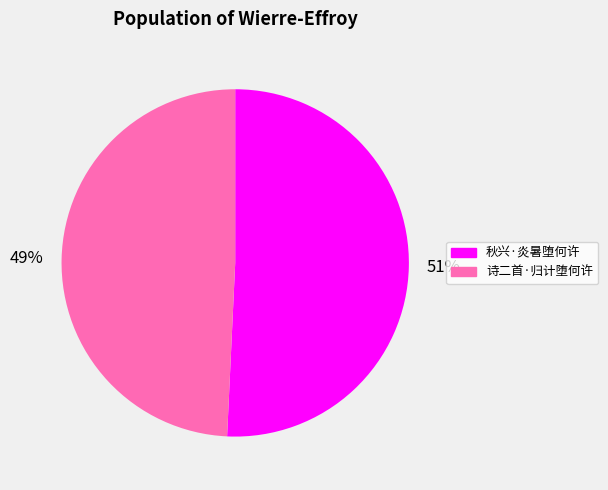

Which slice represents more than half of the pie?

秋兴·炎暑堕何许